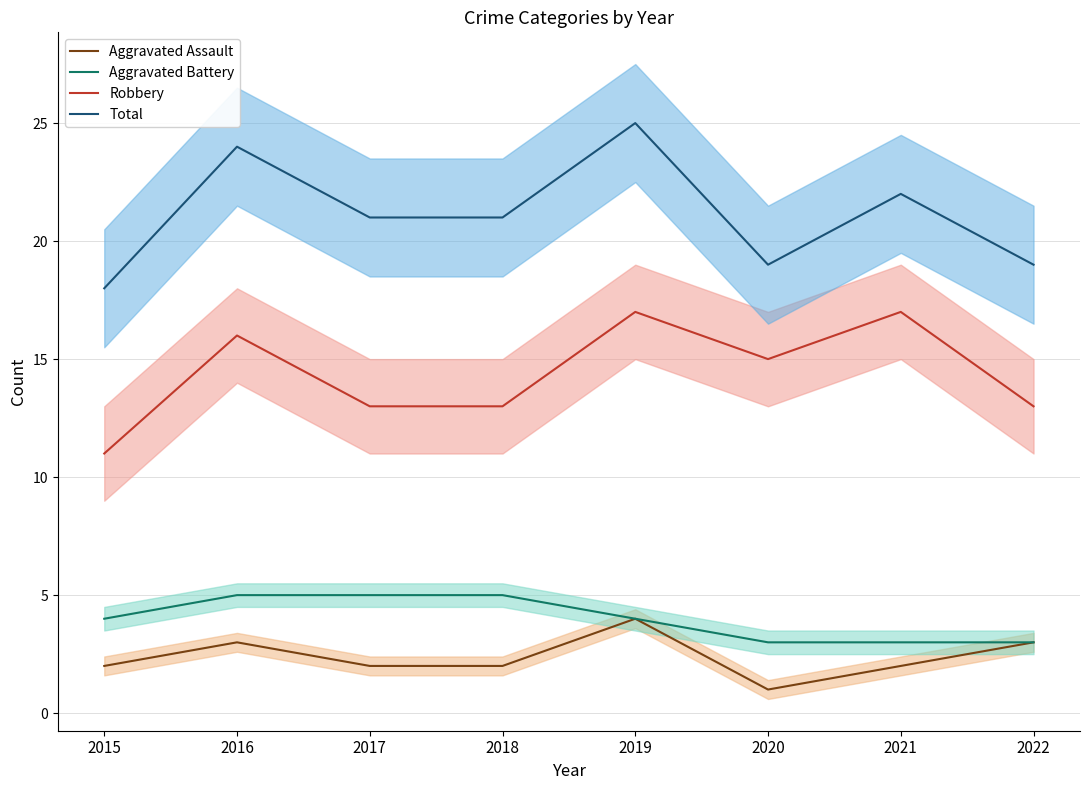

Which series changed the most between 2015 and 2022?

Robbery